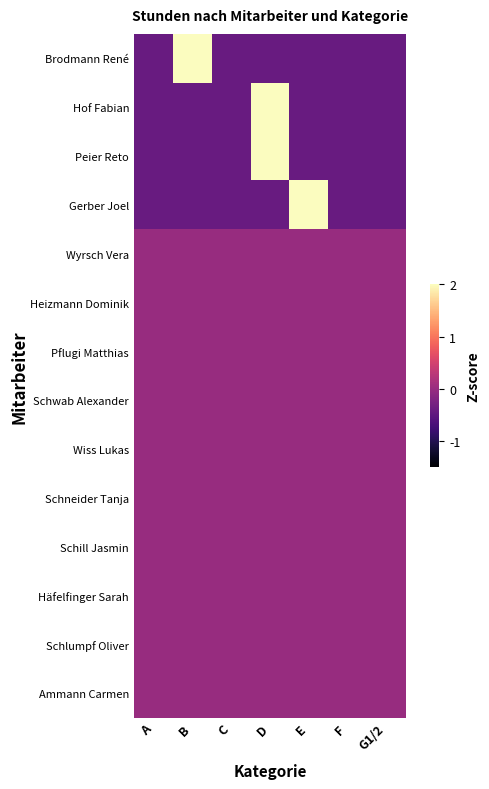

Between B and G1/2, which is larger?

B